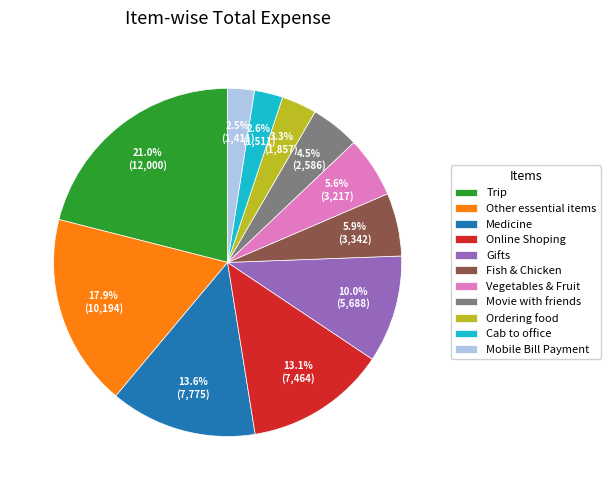

Which slice is the largest?

Trip